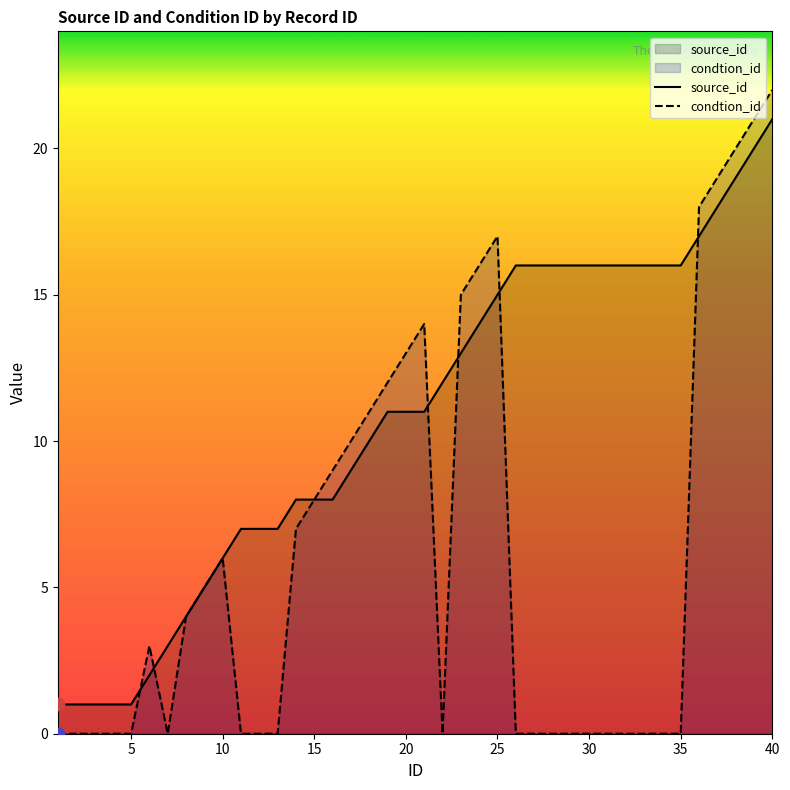

Which series contains the lowest Y value?

condtion_id